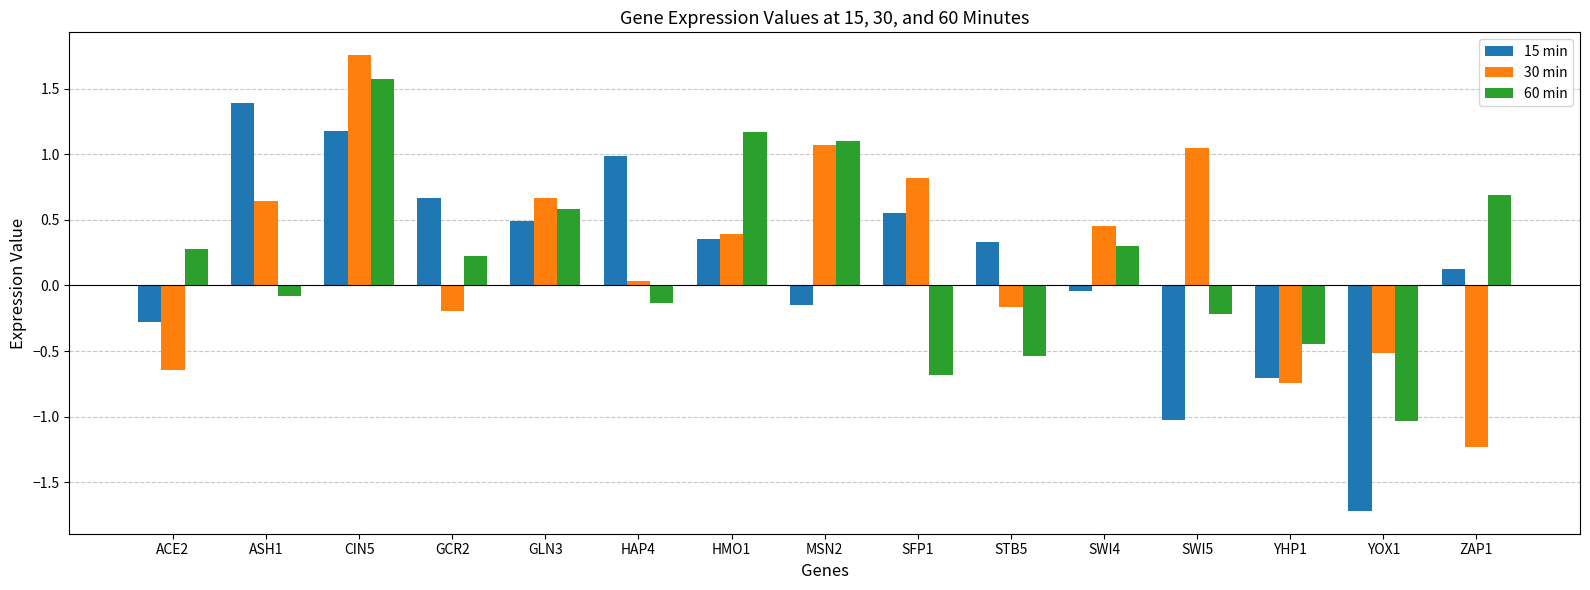

True or false: 60 min has a value of -0.1 at ASH1.

True